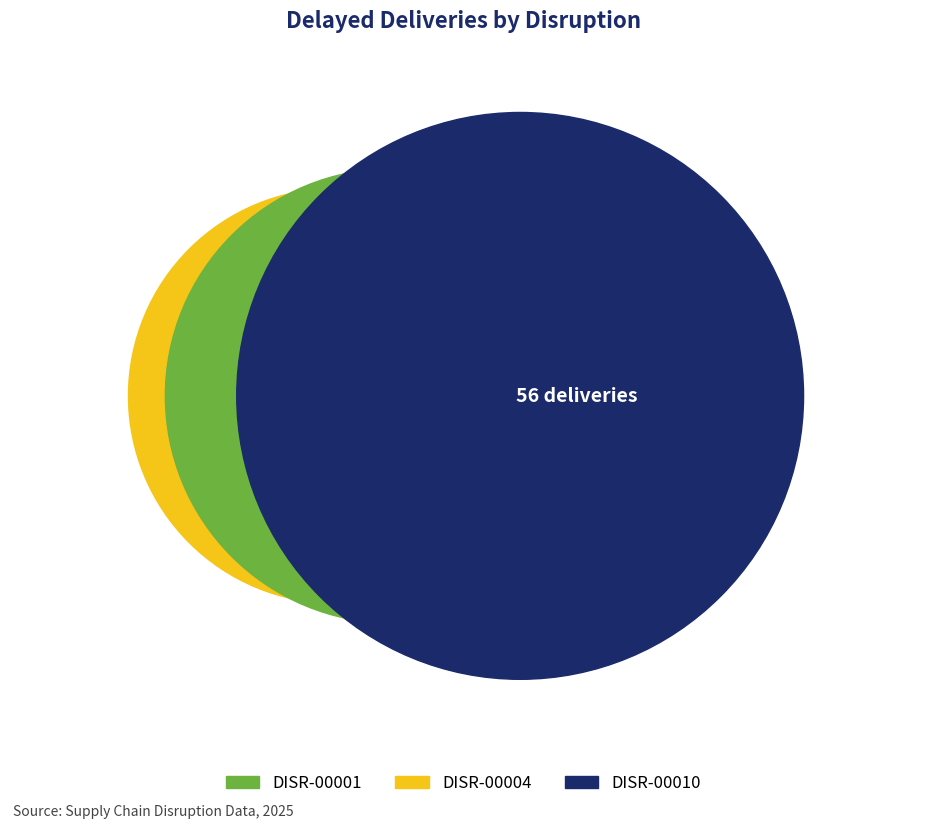

To the nearest percent, what is the average slice percentage?

33%